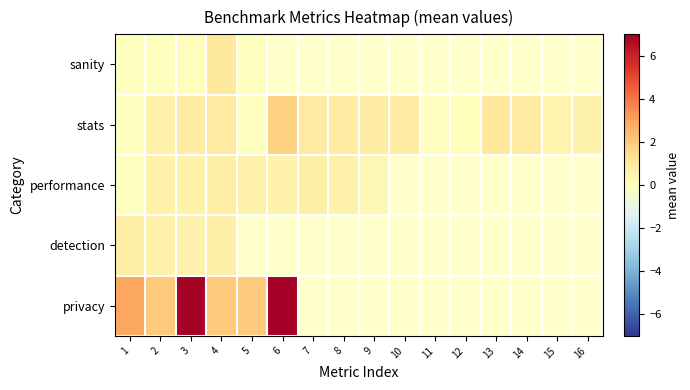

Which category has the highest value across all series?

3